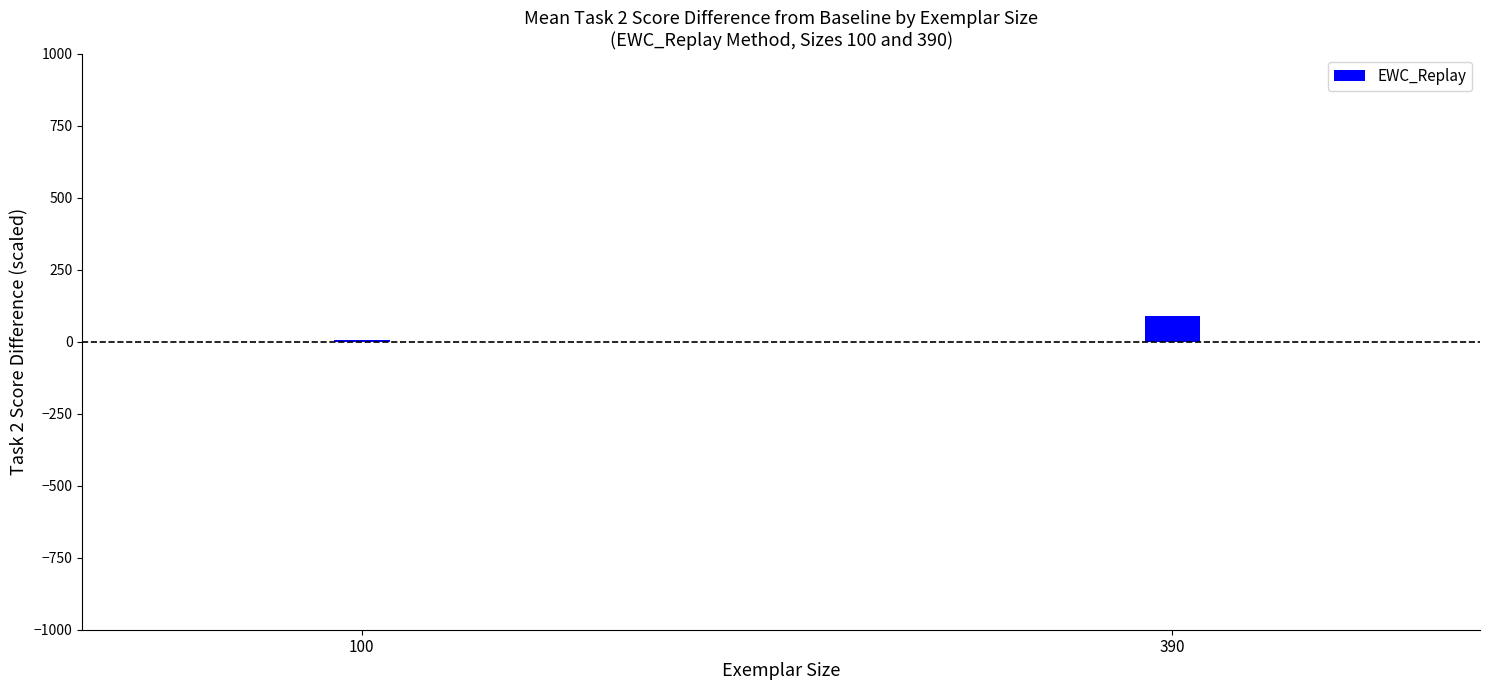

What is the greatest value displayed?

88.4